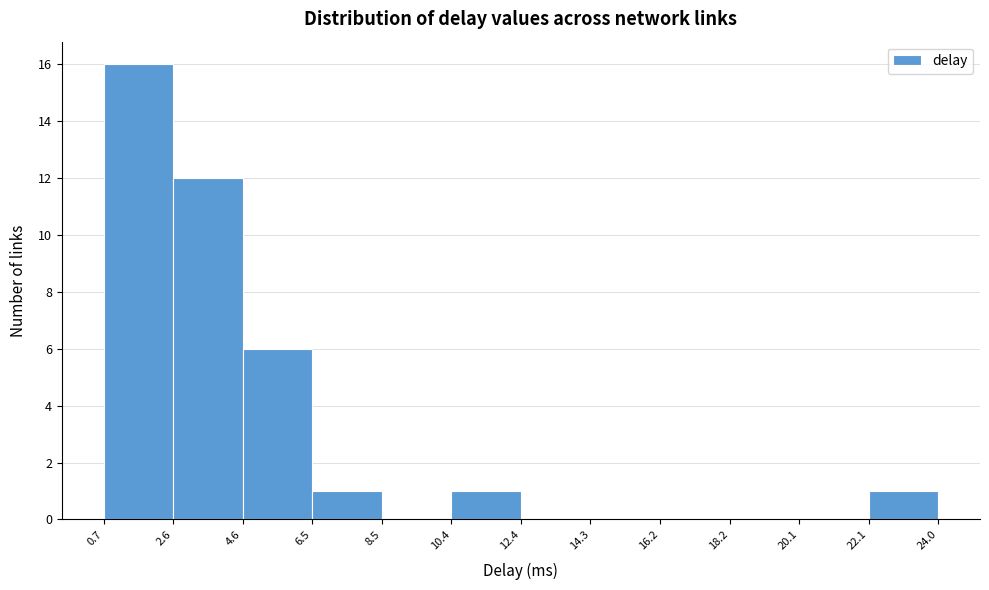

Reading left to right, list every bar in this chart as the range it spans on the x-axis followed by its height. The values are not printed on the chart, so give them approximately, as read against the axis.

0.7 to 2.6: 16
2.6 to 4.6: 12
4.6 to 6.5: 6
6.5 to 8.5: 1
8.5 to 10.4: 0
10.4 to 12.4: 1
12.4 to 14.3: 0
14.3 to 16.2: 0
16.2 to 18.2: 0
18.2 to 20.1: 0
20.1 to 22.1: 0
22.1 to 24.0: 1